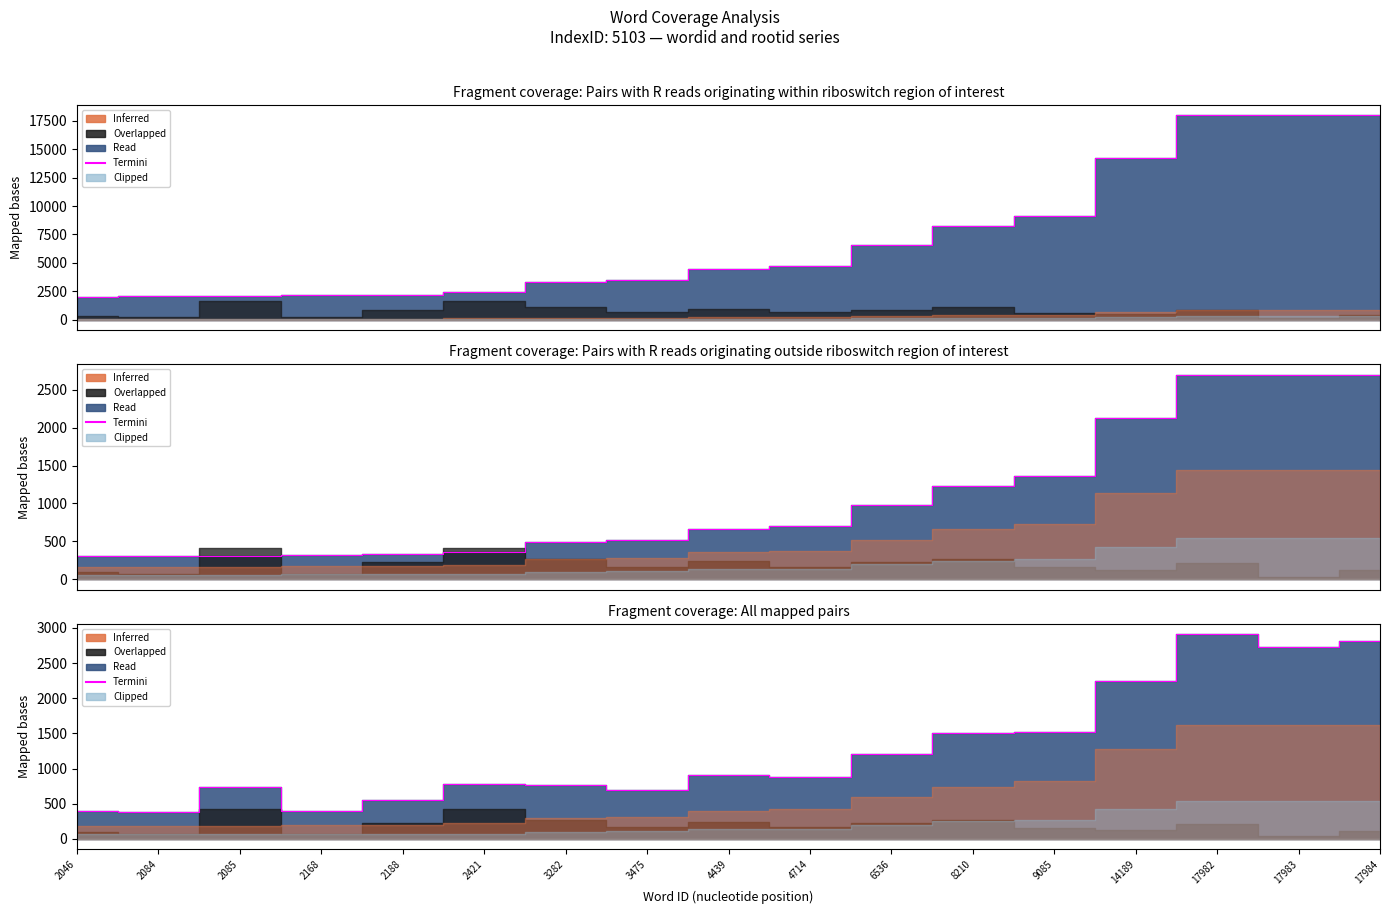

Does the chart display data point markers on the line(s)?

No